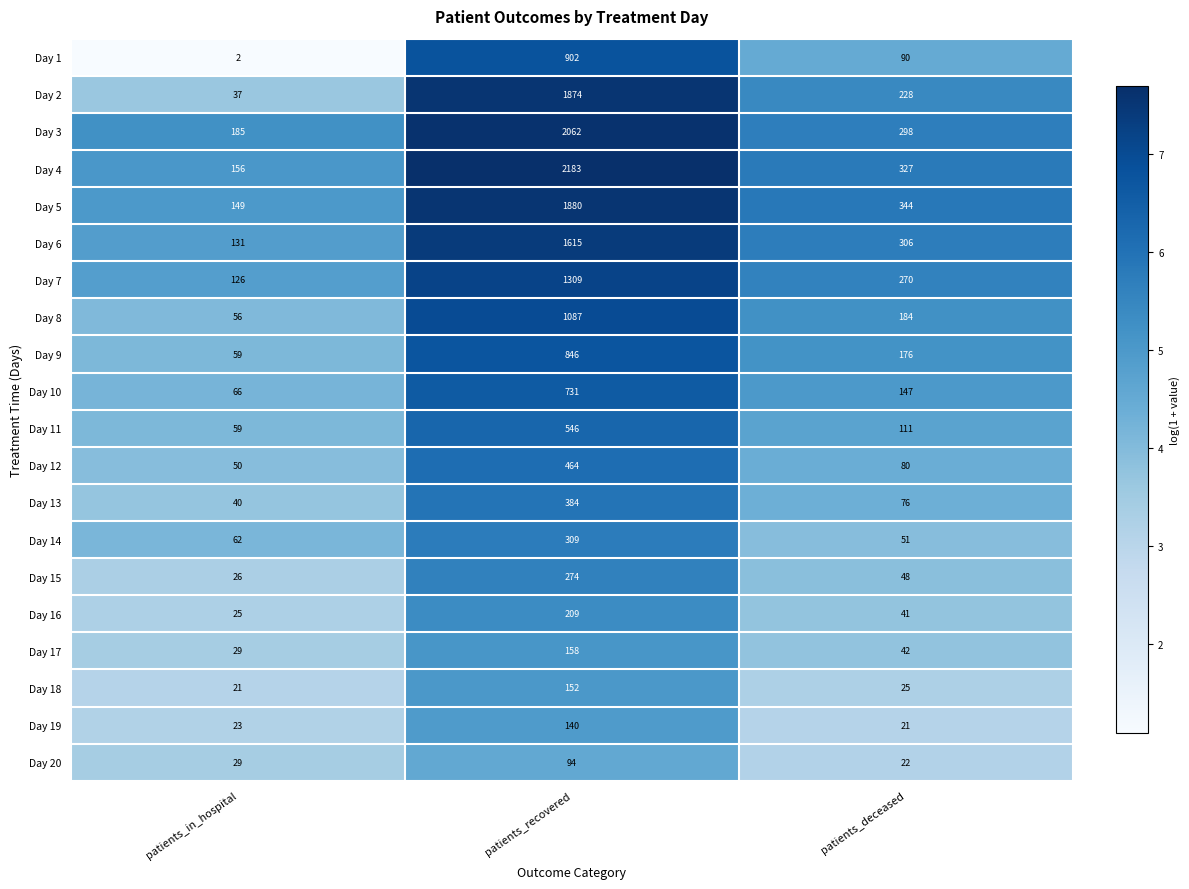

Rank the series by their maximum value, from lowest to highest.

Day 20, Day 19, Day 18, Day 17, Day 16, Day 15, Day 14, Day 13, Day 12, Day 11, Day 10, Day 9, Day 1, Day 8, Day 7, Day 6, Day 2, Day 5, Day 3, Day 4